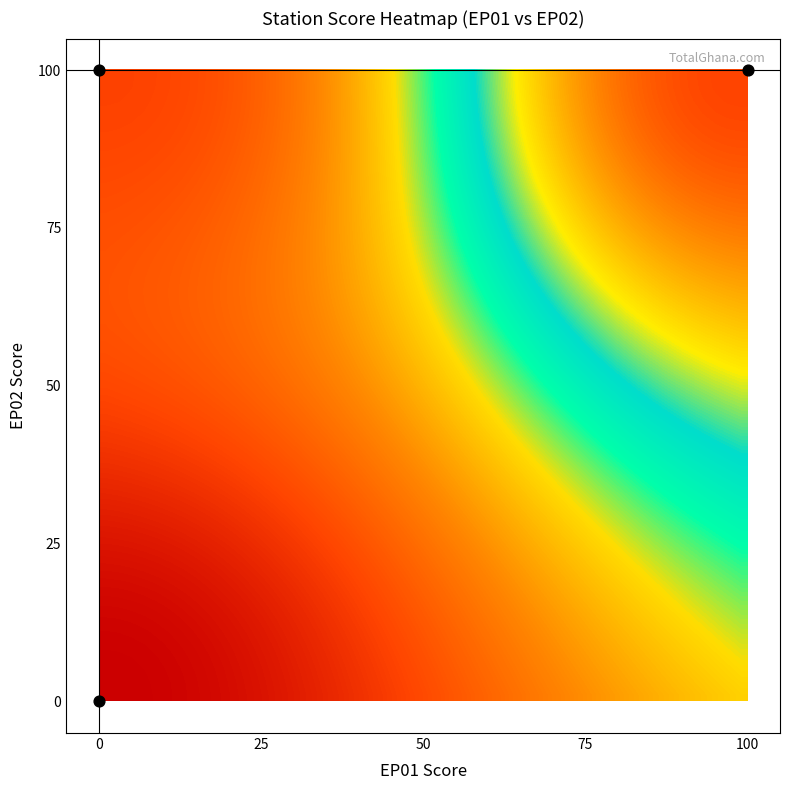

The EP01=0,EP02=0 series shows 85 at Score. True or false?

False